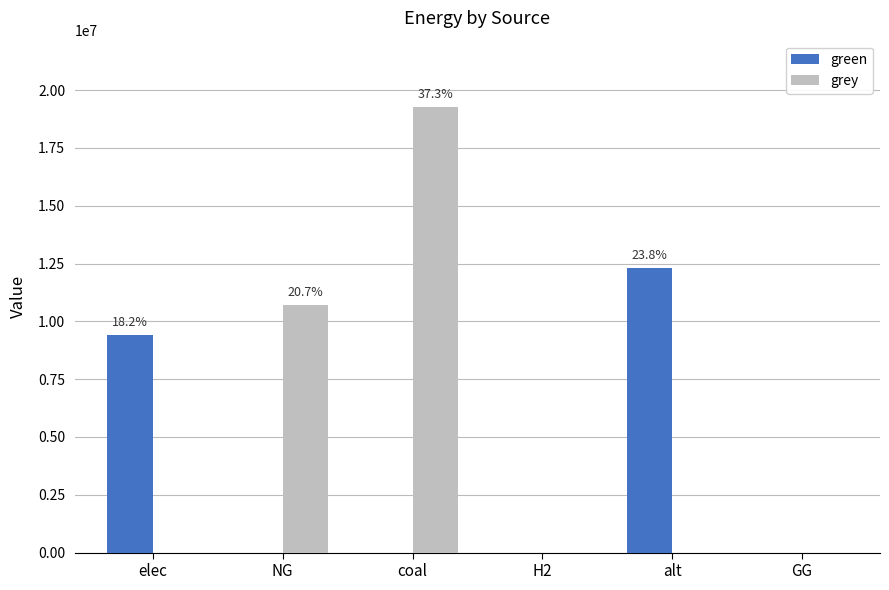

At which category is the sum across all series the highest?

coal